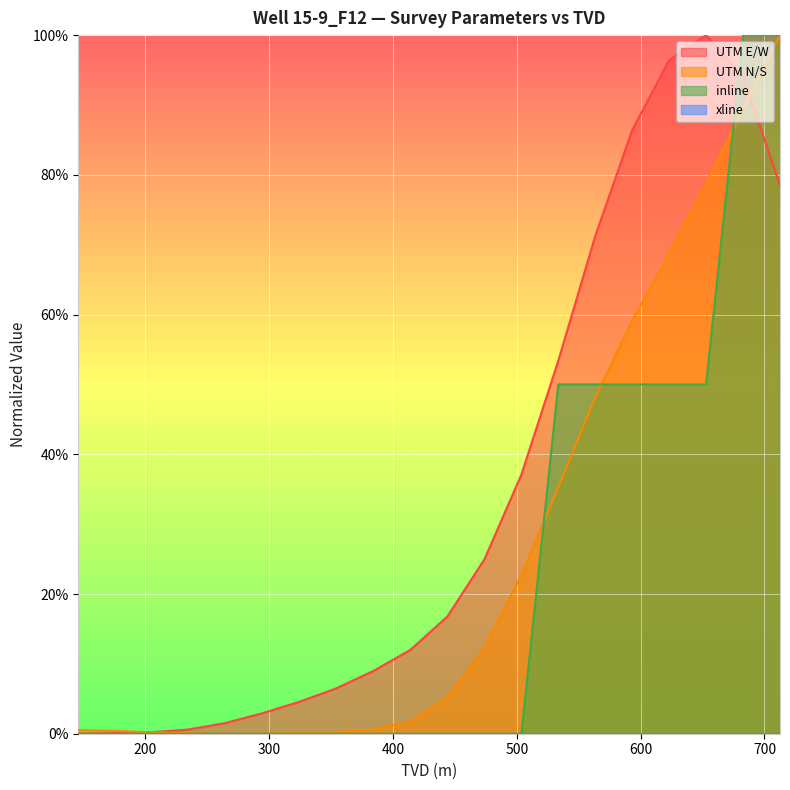

Rank the categories by UTM E/W value from highest to lowest.

652.87, 622.98, 682.73, 593.1, 712.56, 563.28, 533.53, 503.76, 473.9, 443.97, 413.99, 384.0, 354.0, 324.0, 294.0, 264.0, 234.0, 204.0, 174.0, 145.9